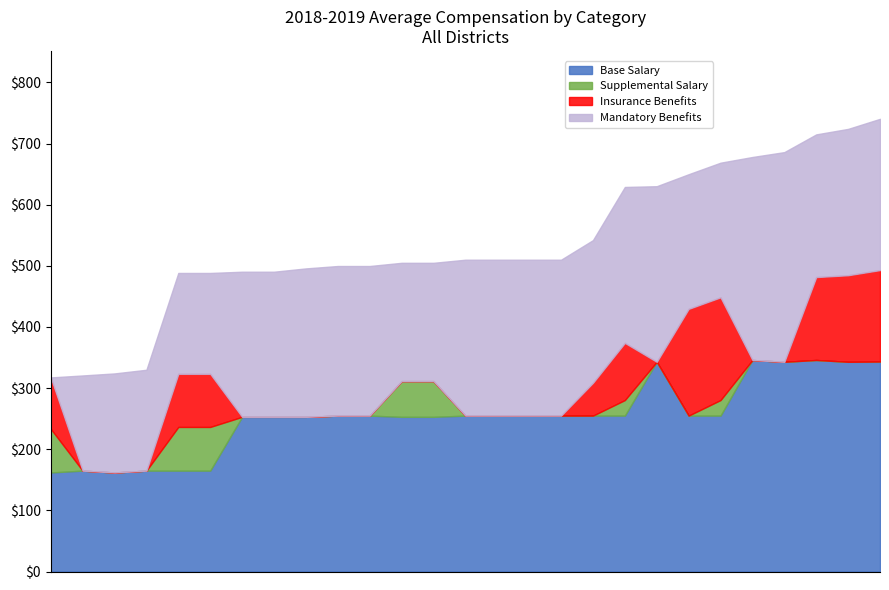

Is the value of Supplemental Salary at 0.0 greater than the value of Mandatory Benefits at 7.2?

No